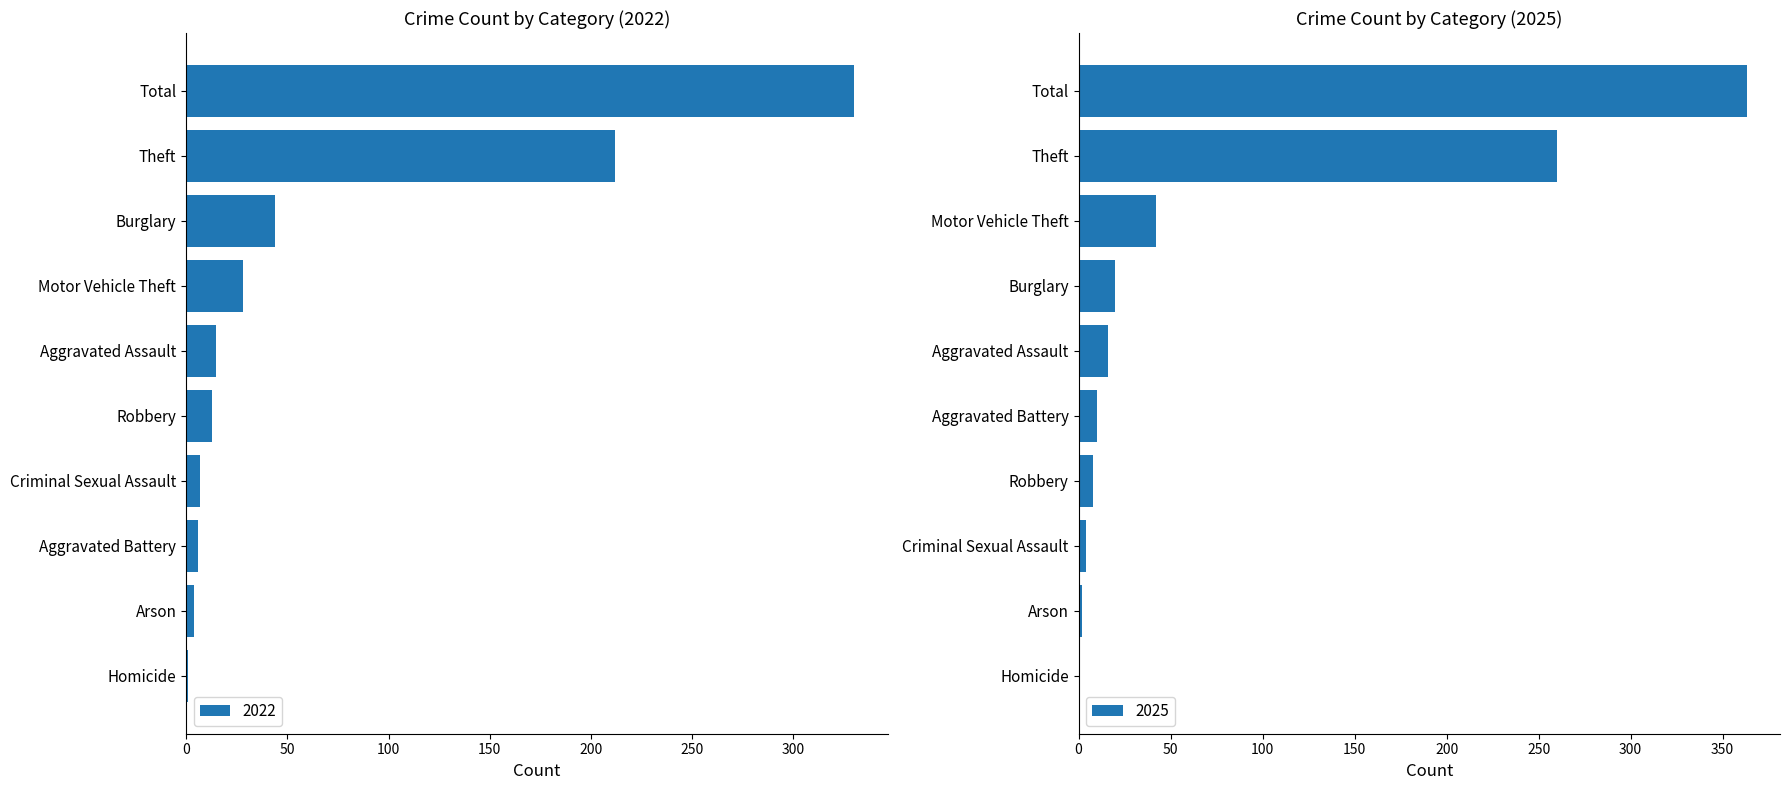

What is the label of the 5th bar from the right?

Homicide